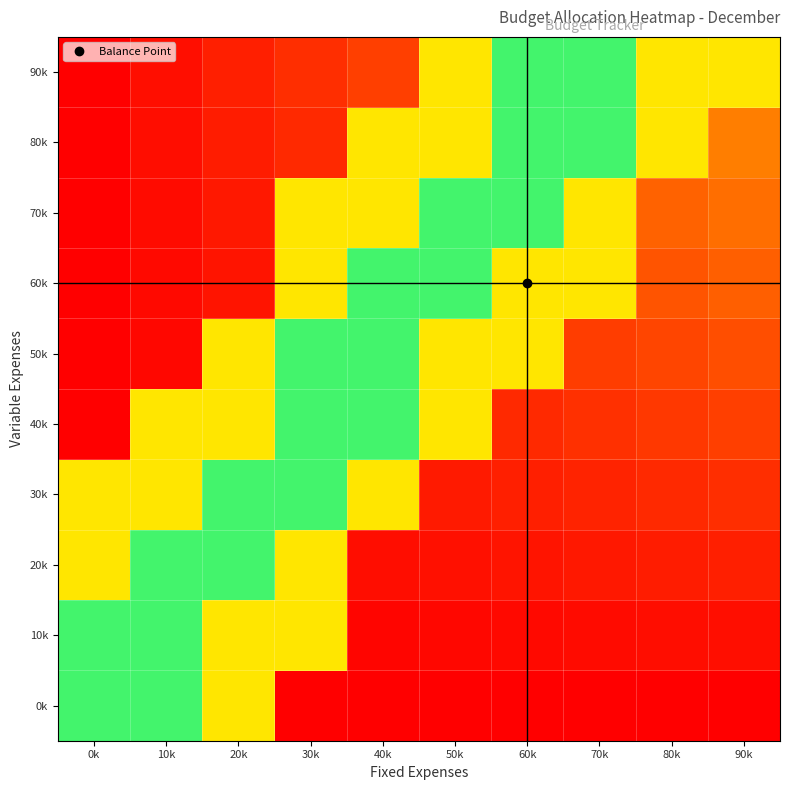

List the series in order of their peak value, lowest first.

0k, 10k, 20k, 30k, 40k, 50k, 60k, 70k, 80k, 90k